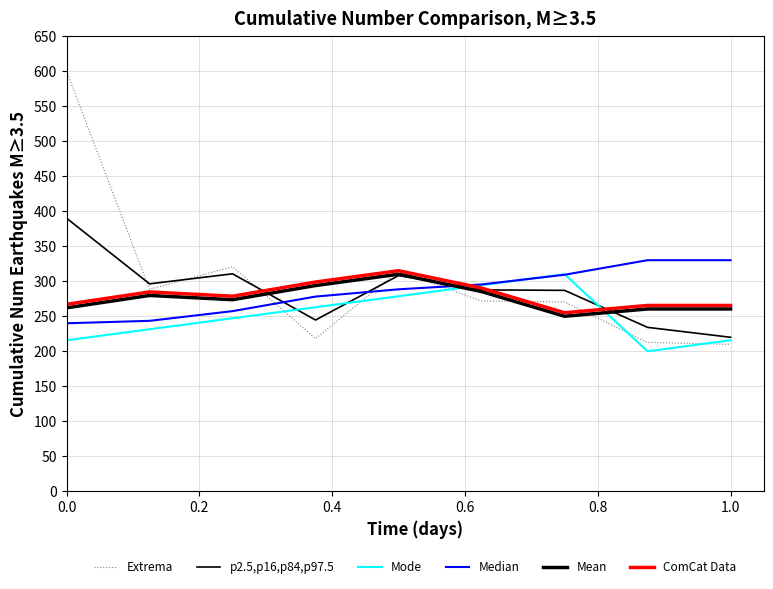

How many lines are shown in the chart?

6